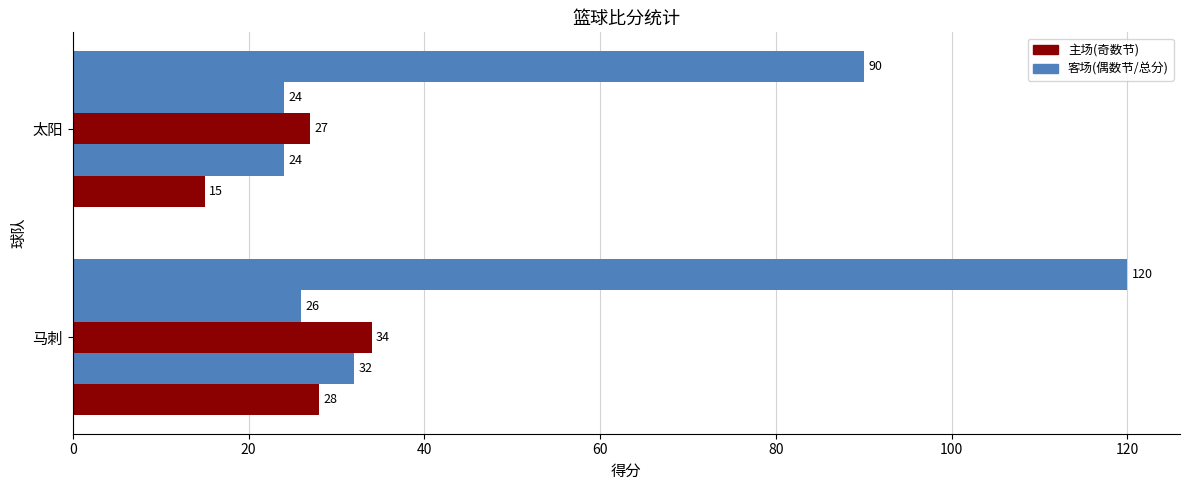

How many series are shown in this chart?

5